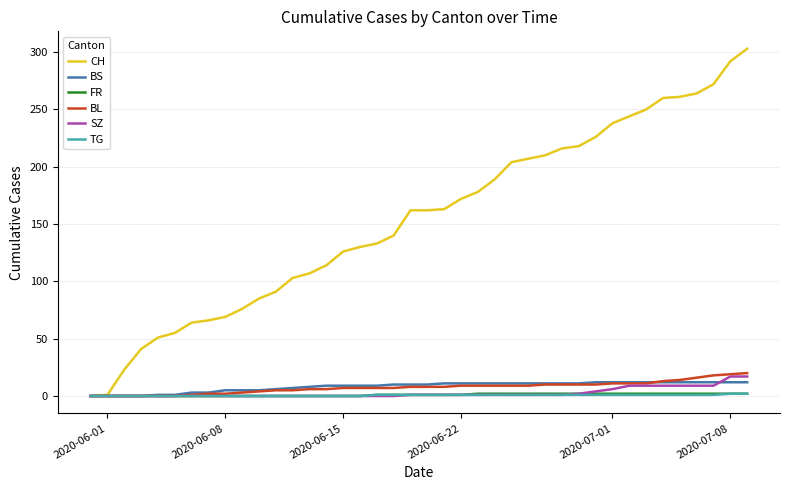

What is the greatest value displayed?

303